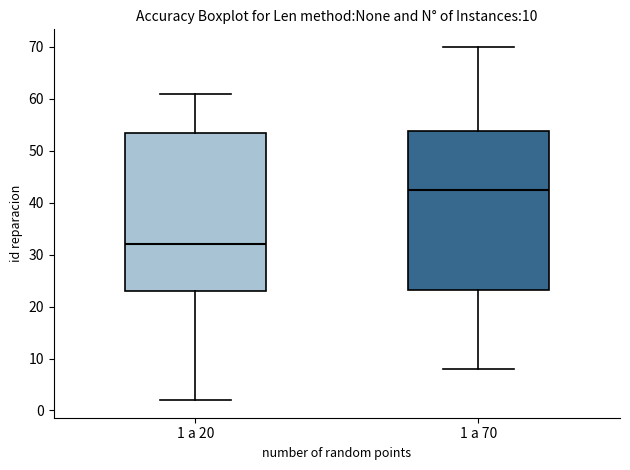

Which box has the highest median line?

1 a 70